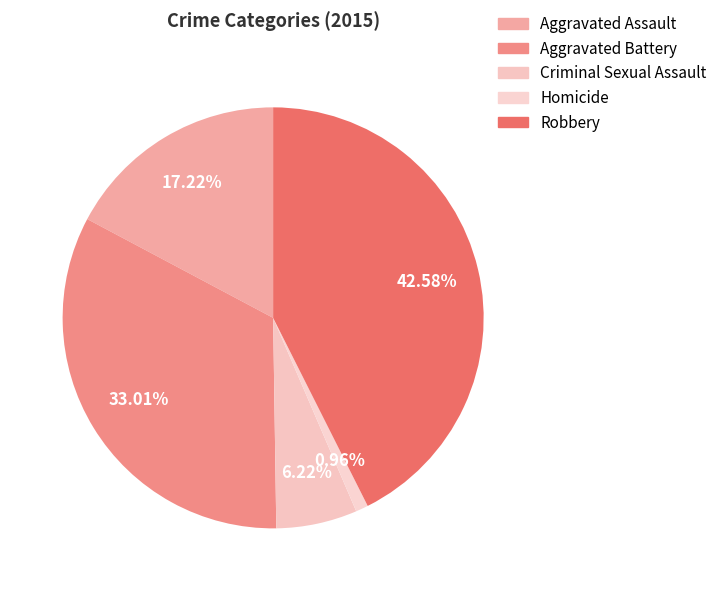

What is the smallest slice in the pie chart?

Homicide